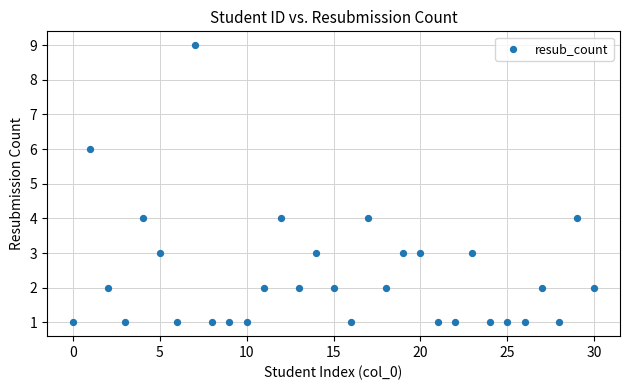

What is the range of Y values (max minus min)?

8